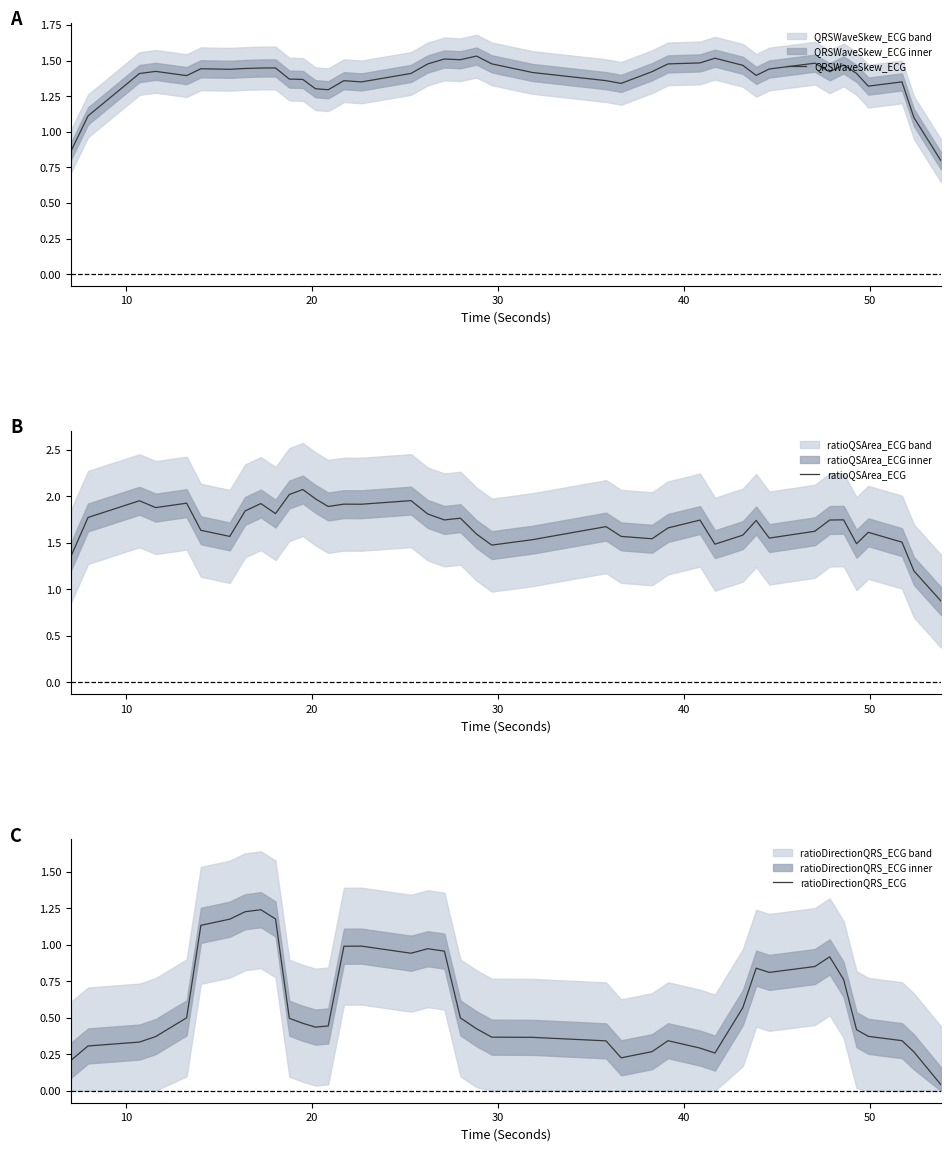

What is the maximum value for ratioQSArea_ECG?

2.1